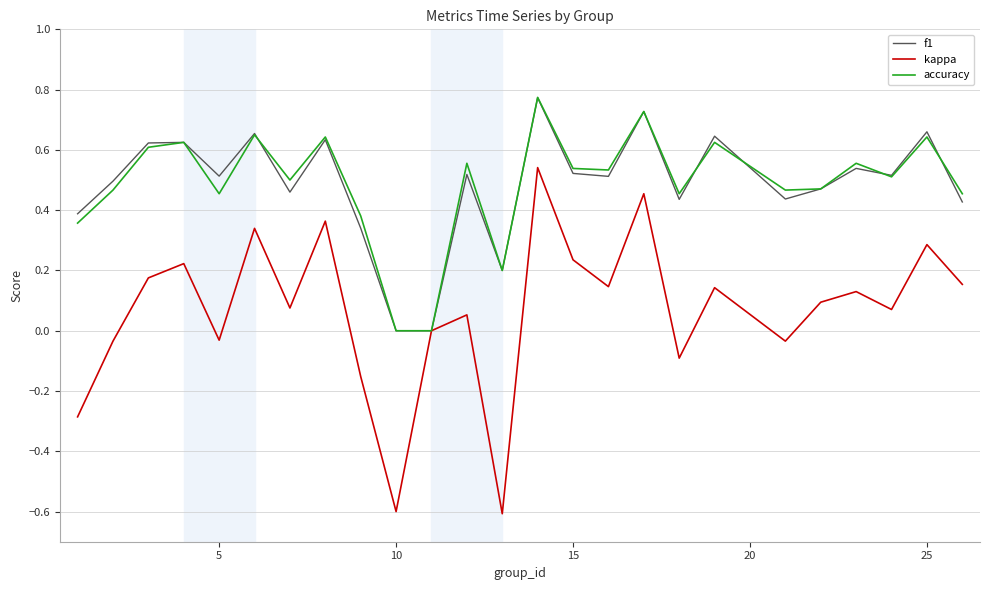

What is the minimum value shown in the chart?

-0.6